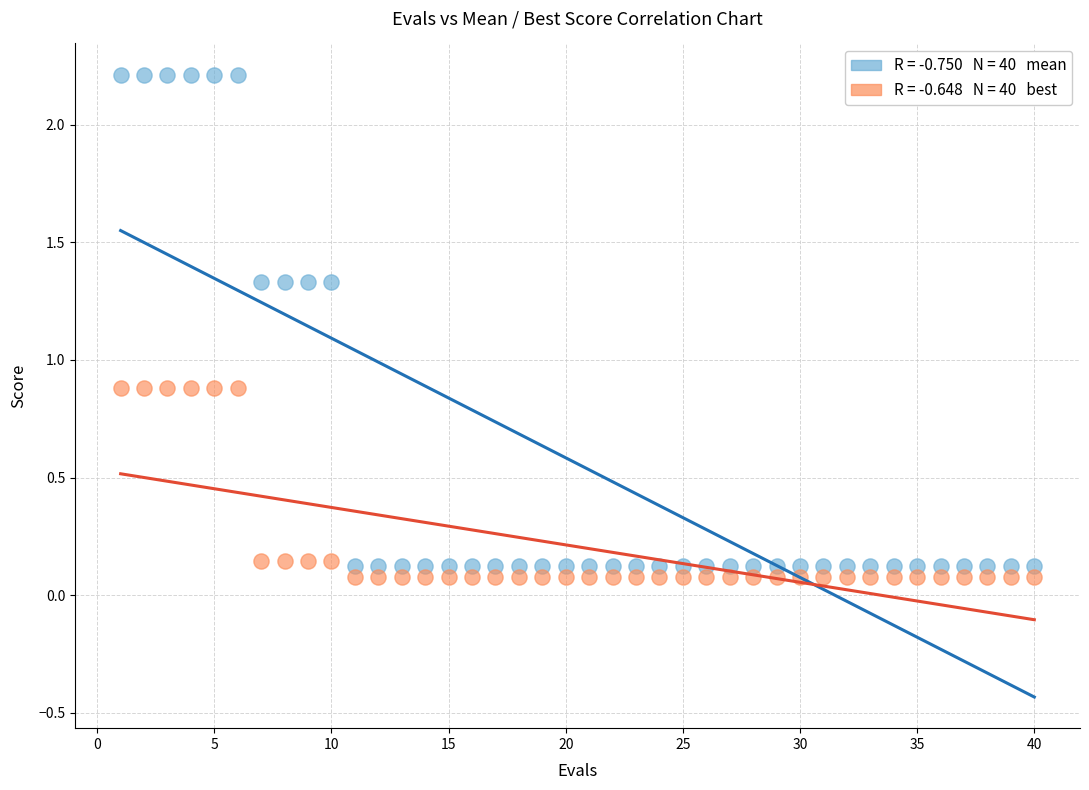

Across all data points, what is the range of Y values (max minus min)?

2.1